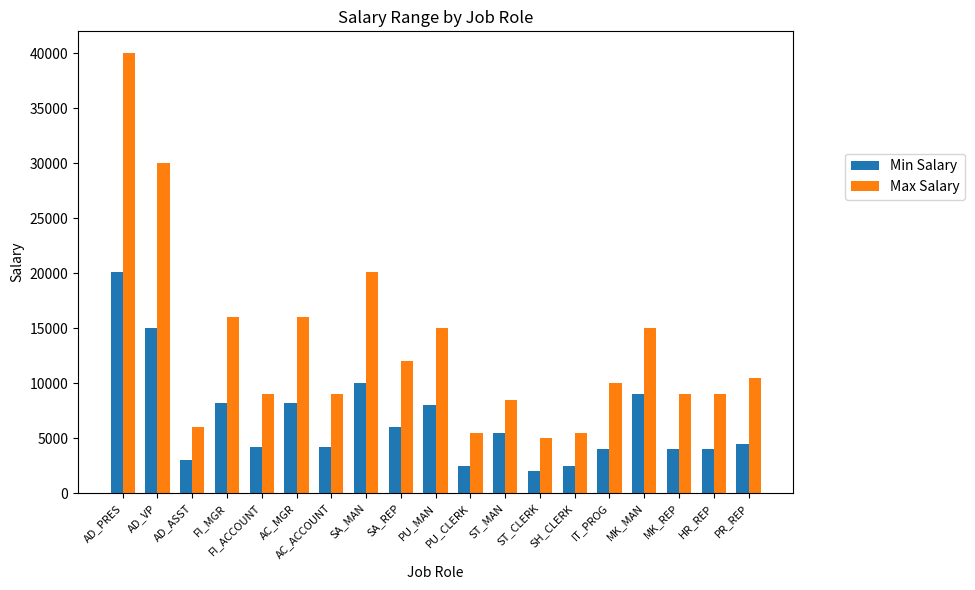

At which category is the sum across all series the highest?

AD_PRES